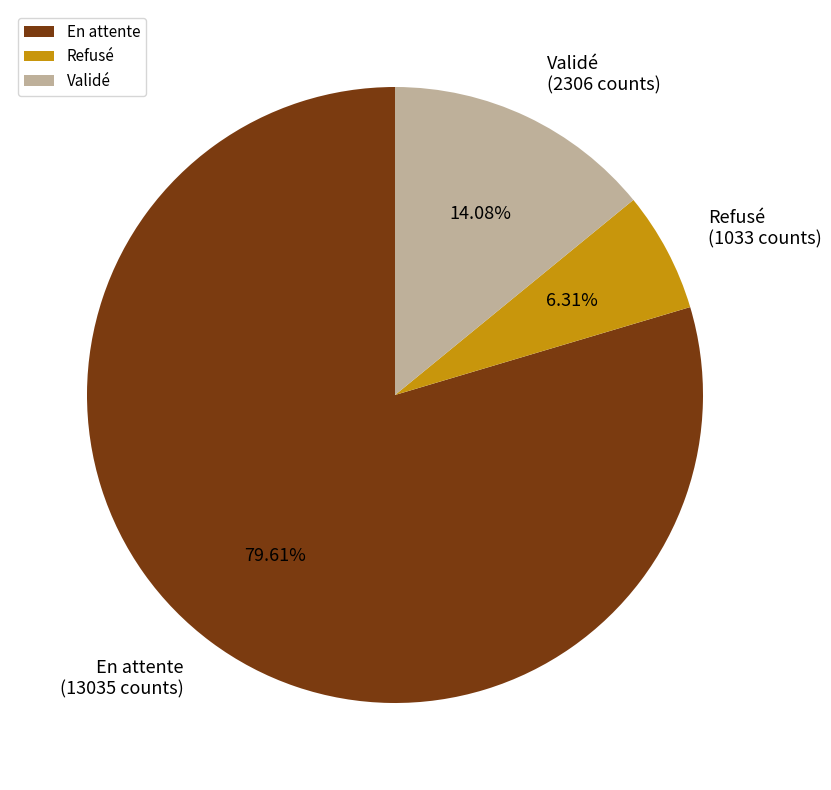

True or false: En attente accounts for 85% of the total.

False